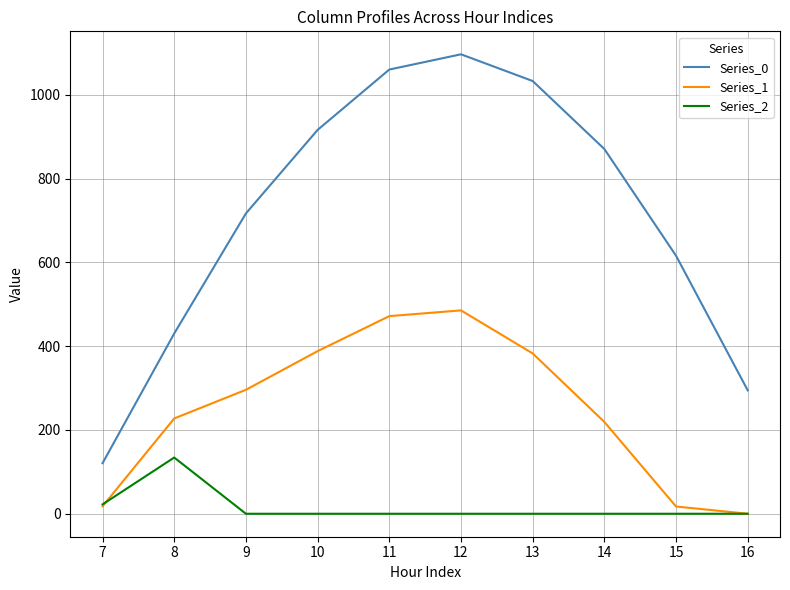

At how many categories does at least one series exceed 548?

7